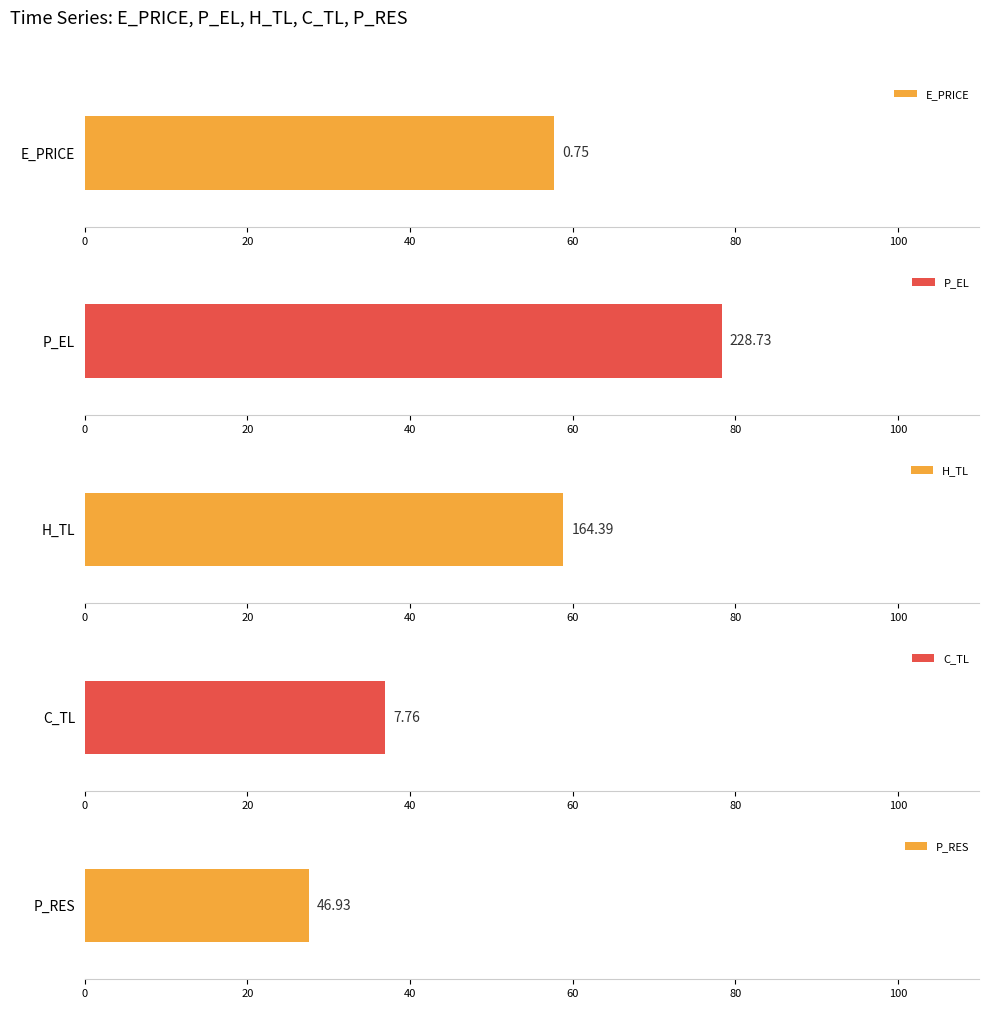

Is it true that P_RES equals 96.6 at 2?

False